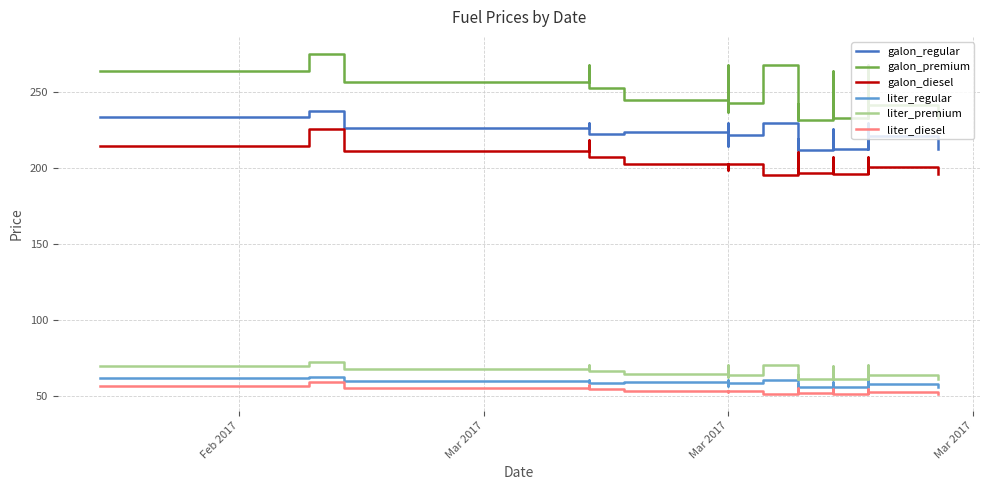

What is the label of the 2nd point from the left?

Mar 2017